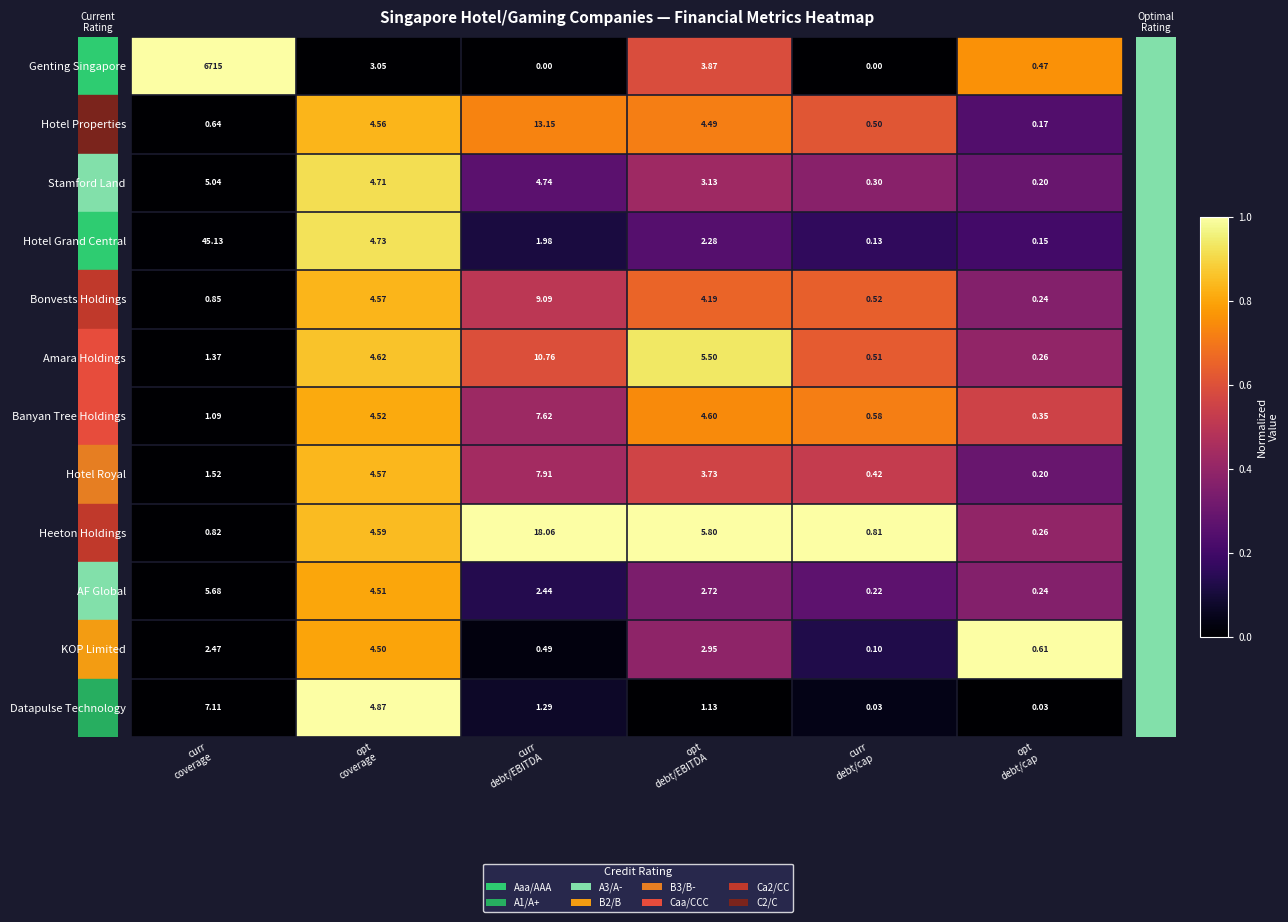

List the series in order of their peak value, lowest first.

KOP Limited, Stamford Land, AF Global, Datapulse Technology, Banyan Tree Holdings, Hotel Royal, Bonvests Holdings, Amara Holdings, Hotel Properties, Heeton Holdings, Hotel Grand Central, Genting Singapore